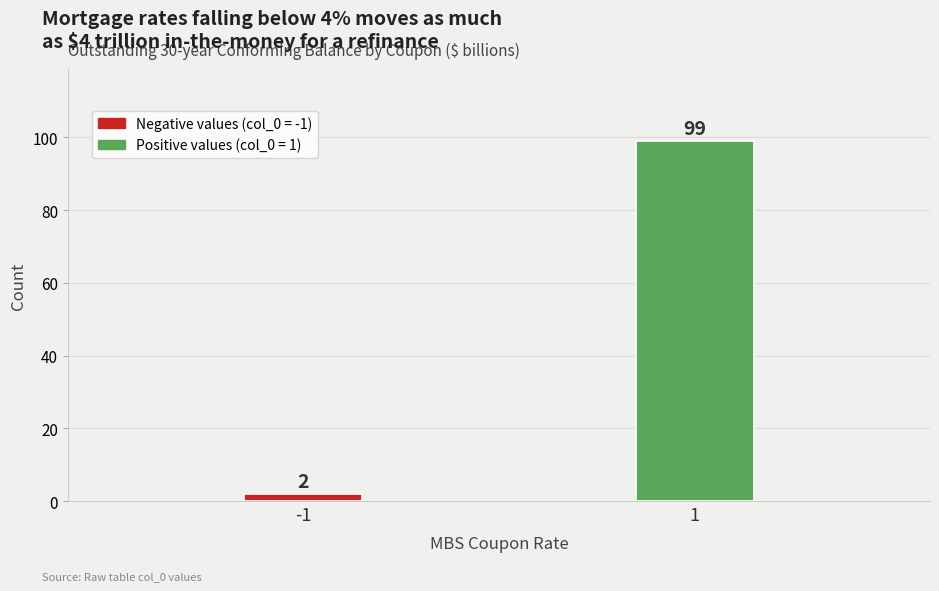

Reading left to right, list all the values displayed in this chart.

2	99